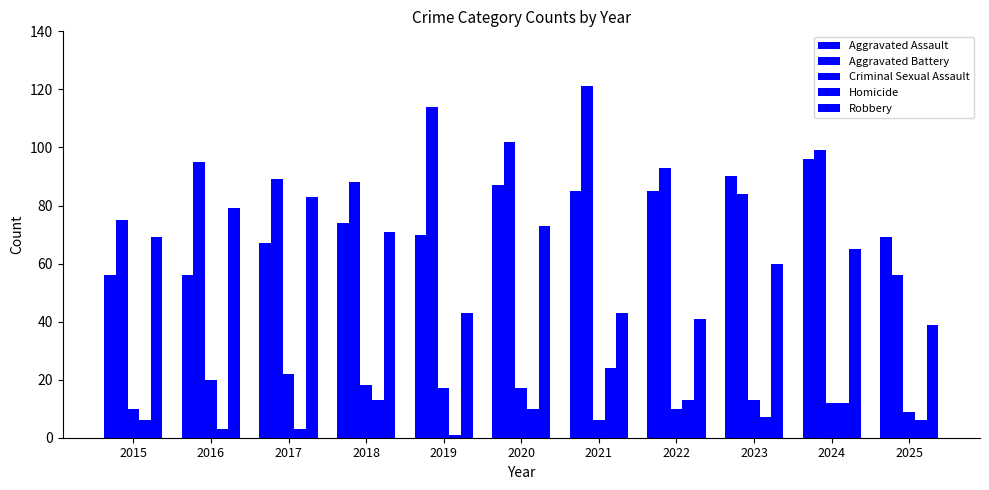

The value of Homicide at 2020 is 17. True or false?

False